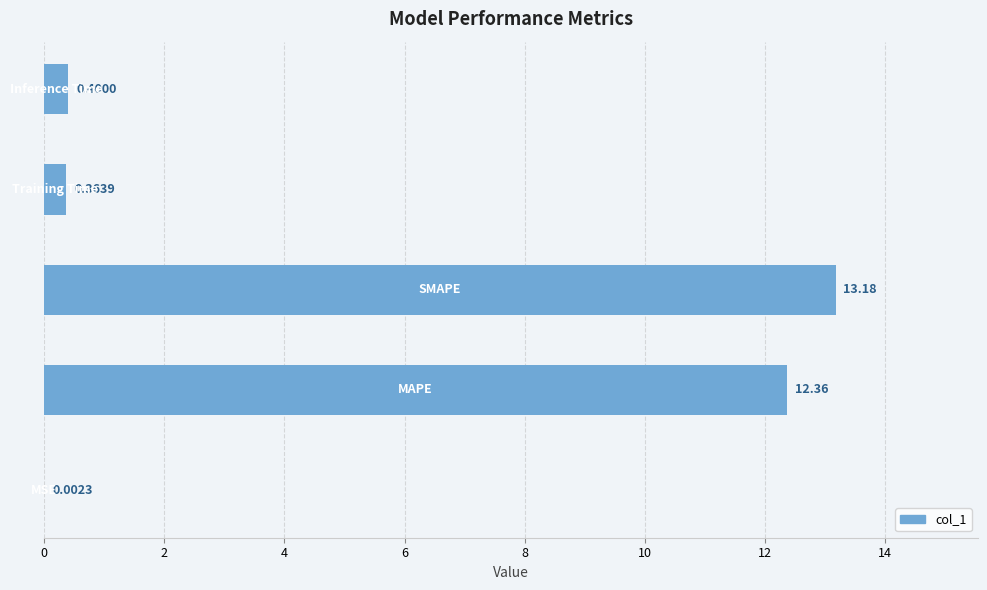

What is the sum of all values?

26.3